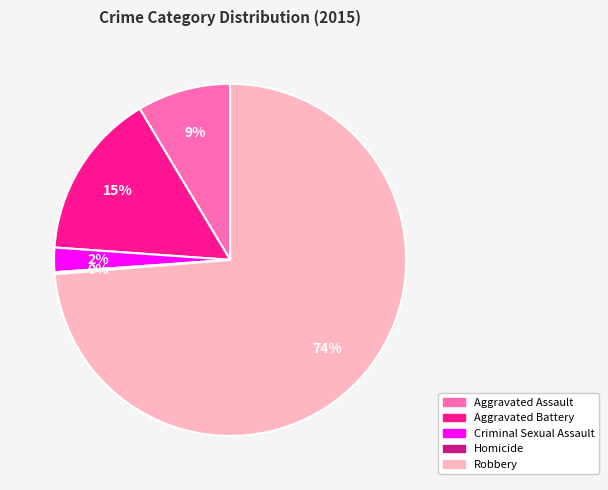

Do Aggravated Battery and Criminal Sexual Assault together represent more than half of the pie?

No